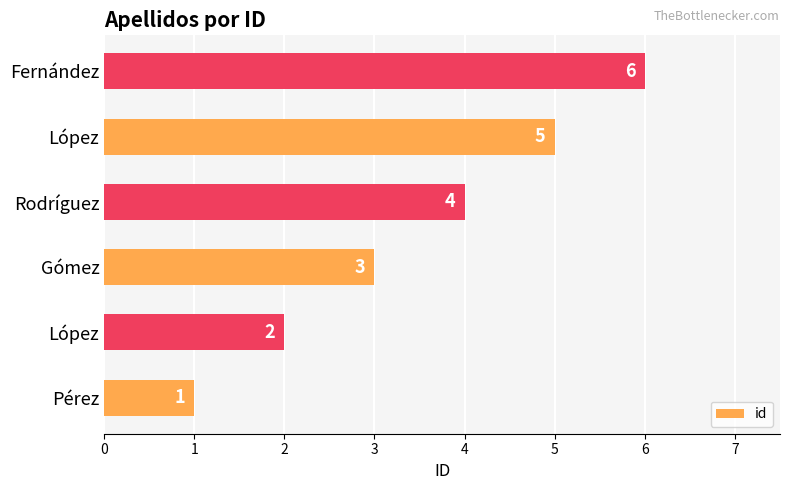

What is the difference between the maximum and minimum values?

5